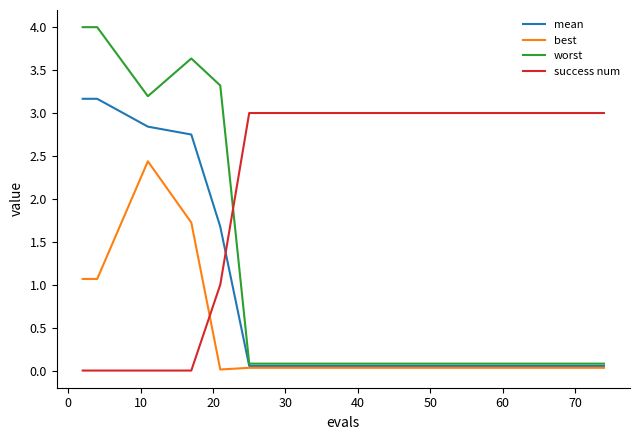

Which series has the largest range (max minus min)?

worst